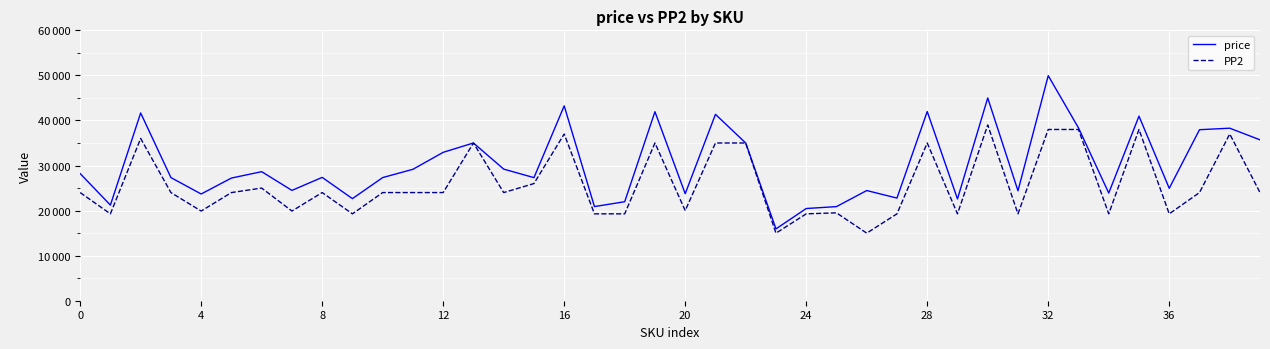

Reading right to left, what are all the values shown in this chart?

price: 35703	38284	37950	24948	40956	23892	38351	49936	24392	44998	22585	41984	22777	24450	20886	20460	15935	35000	41356	23743	41943	21966	20893	43239	27311	29206	35000	32929	29165	27327	22656	27369	24481	28636	27220	23683	27328	41660	21215	28218
PP2: 24000	36999	24000	19278	38000	19278	38000	38000	19278	38999	19278	35000	19278	14997	19500	19278	14997	35000	35000	20000	35000	19278	19278	37000	26000	24000	35000	24000	24000	24000	19278	24000	19900	24998	24000	19900	24000	36000	19278	24000